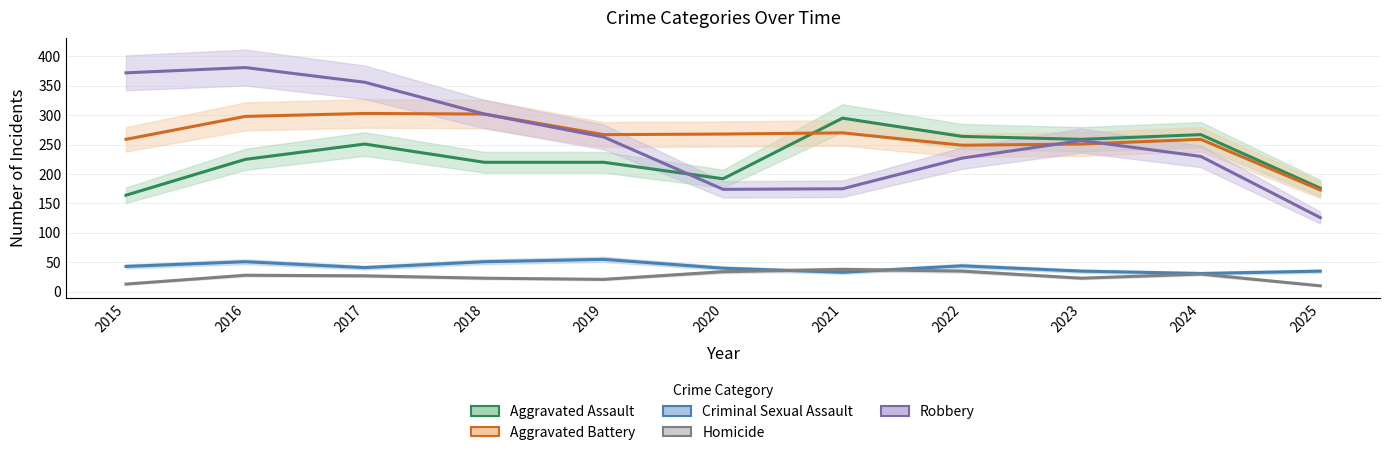

Between 2018 and 2024, which is larger?

2024